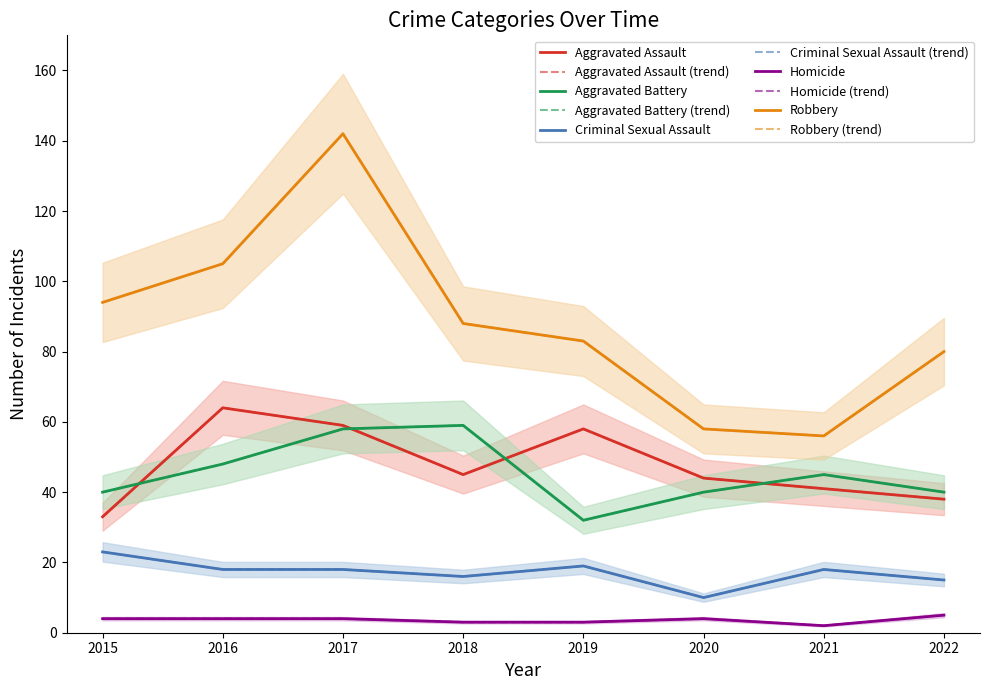

True or false: Homicide and Robbery cross at least once.

False